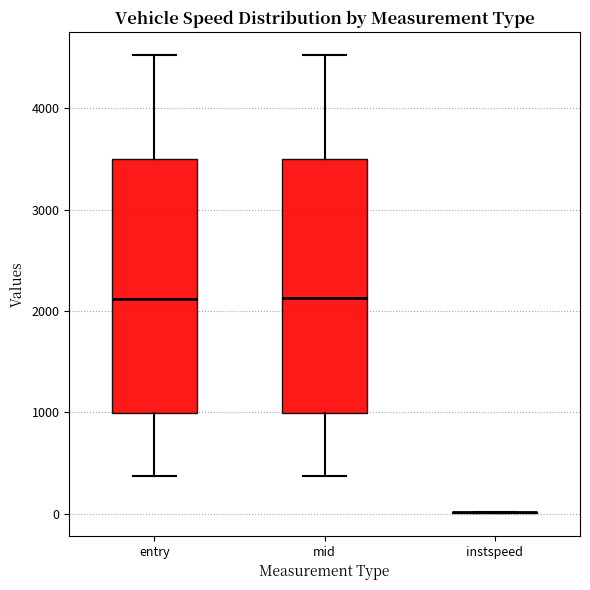

Where does the lower whisker of the box for entry end on the y-axis? The values are not printed on the chart, so give them approximately, as read against the axis.

400